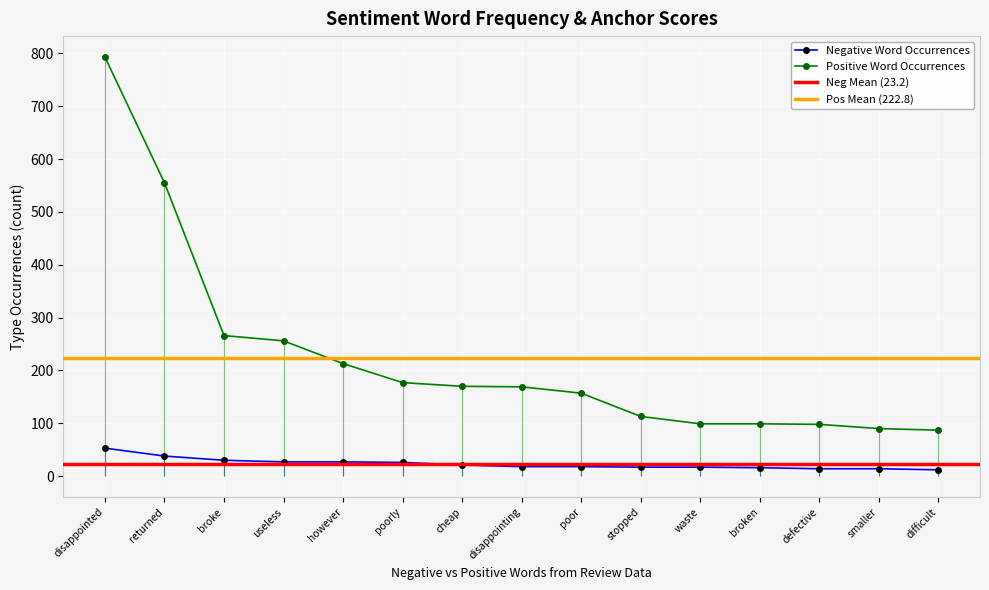

What is the label of the 9th point from the right?

cheap